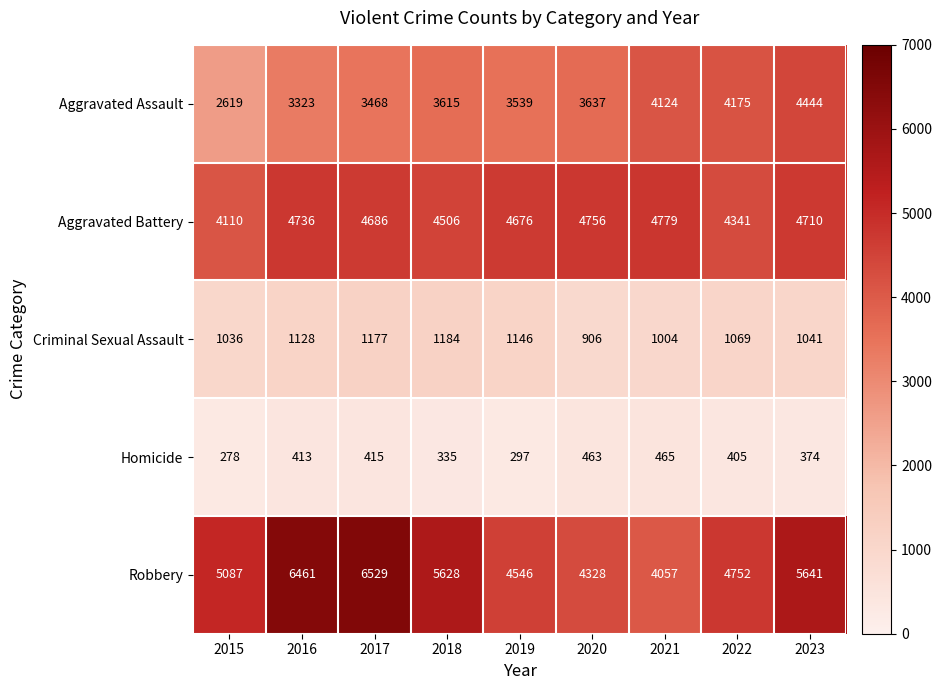

At which label is Aggravated Assault closest to 3531?

2019